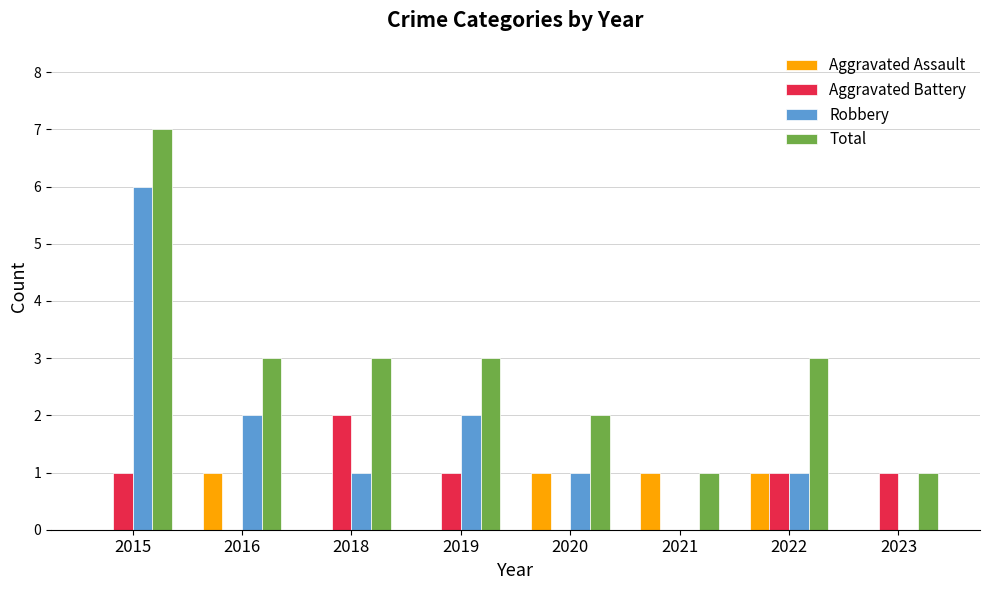

The value of Robbery at 2021 is 0. True or false?

True